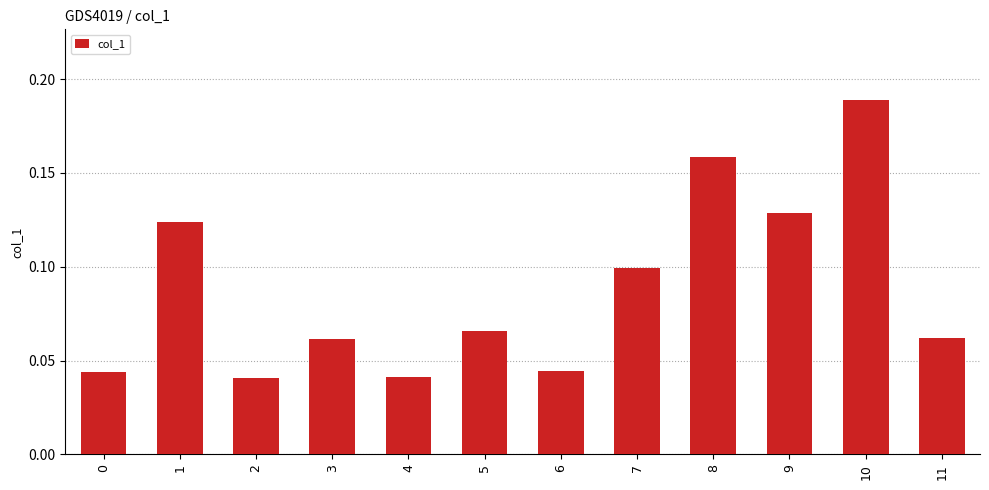

What is the sum of all values?

1.1